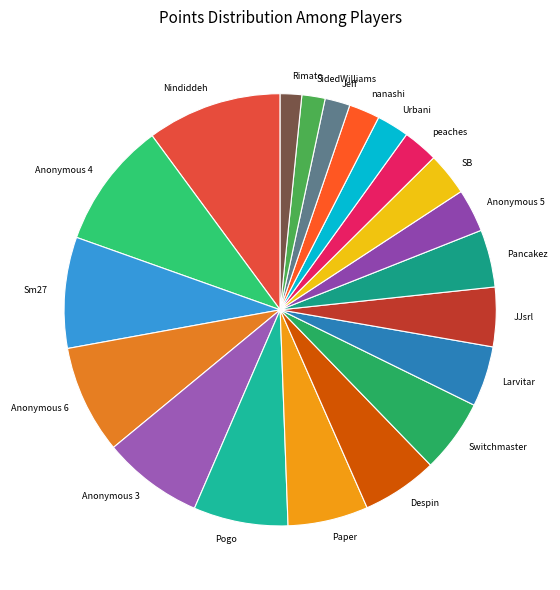

Which slice is the largest?

Nindiddeh